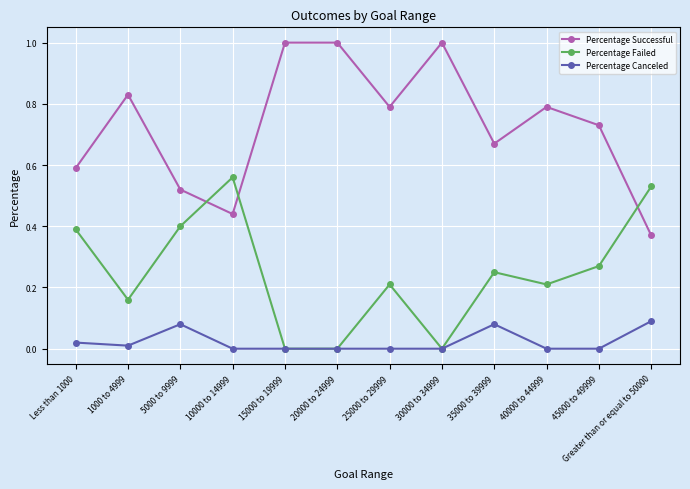

How many distinct data groups are displayed?

3